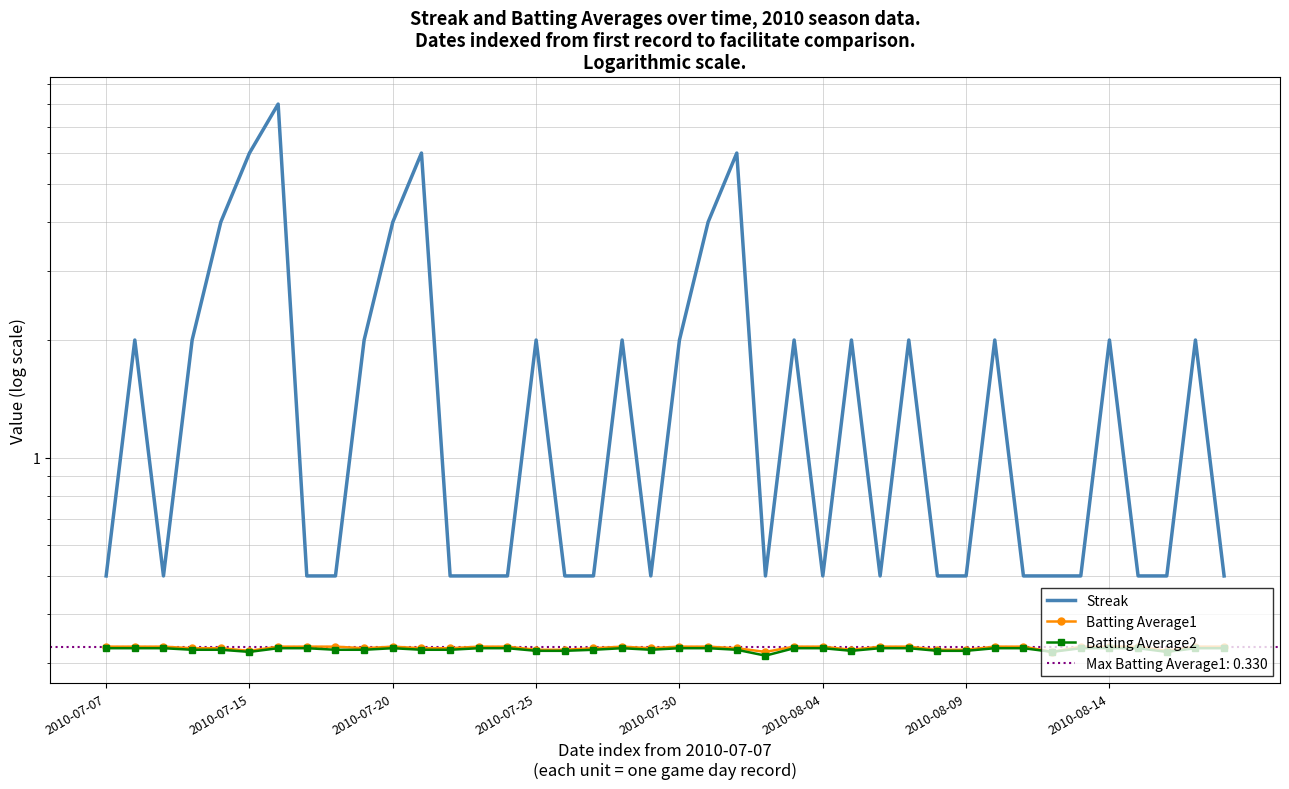

What is the label of the 28th point from the right?

12